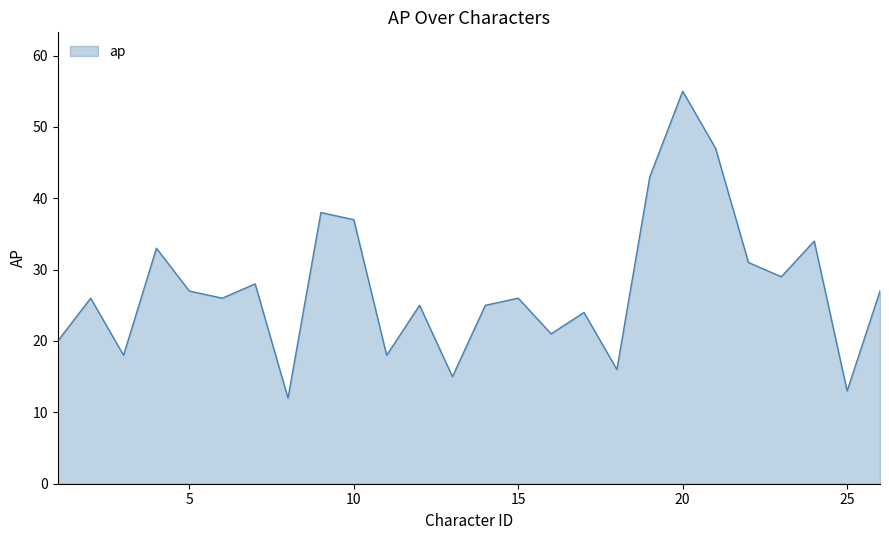

What is the difference between the maximum and minimum values?

43